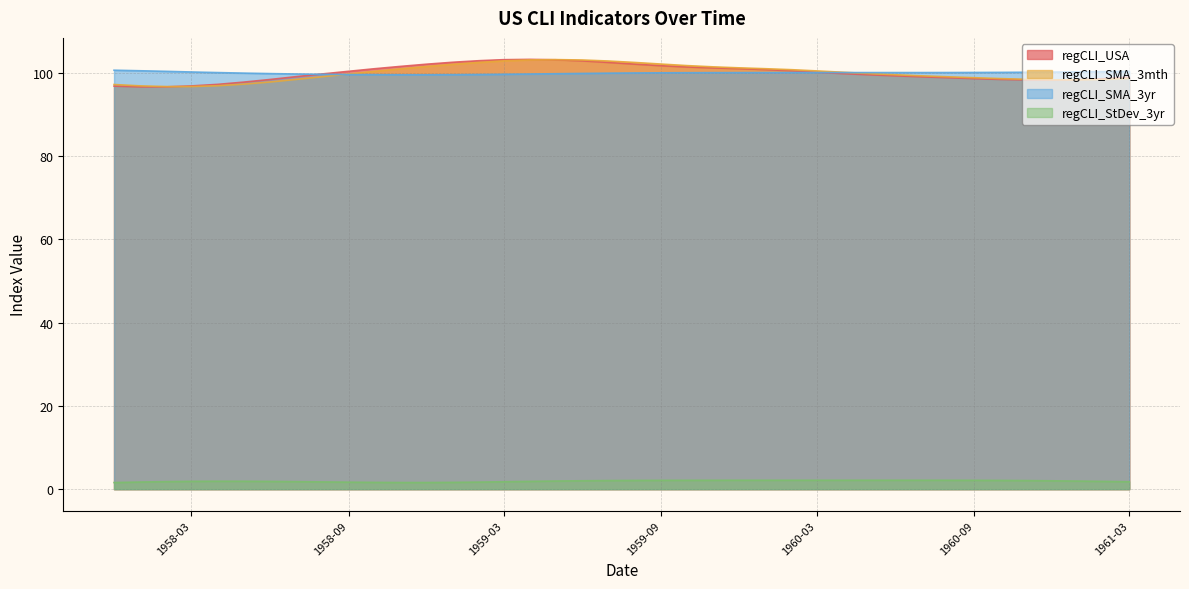

What is the difference between the second highest and minimum values in the regCLI_SMA_3mth series?

6.4